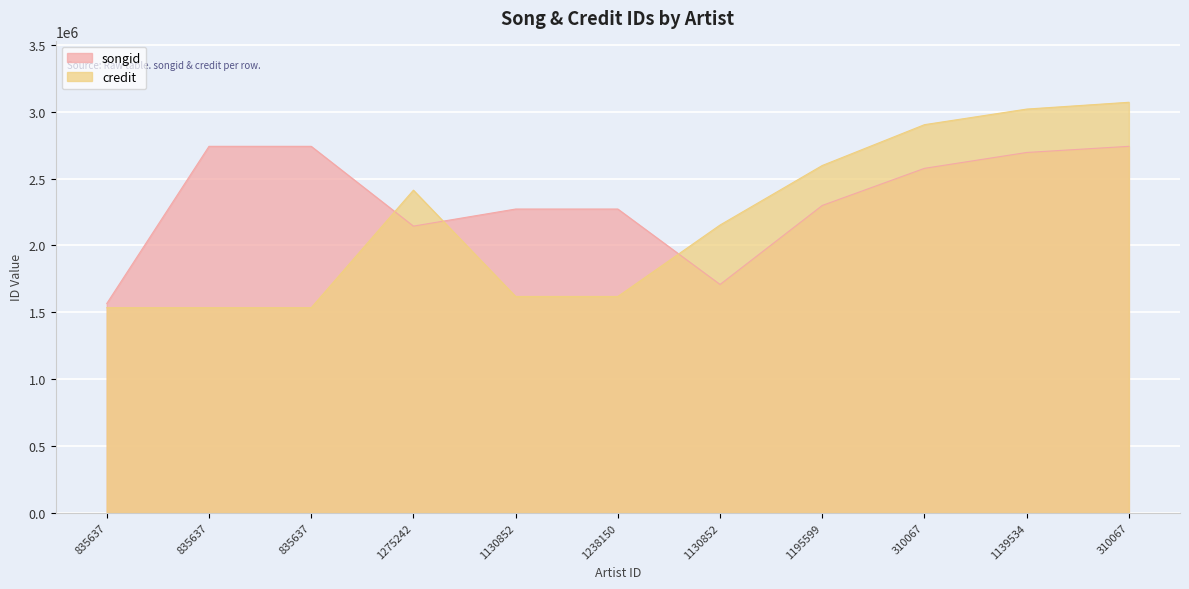

What is the difference between the maximum and second lowest values in the credit series?

1535844